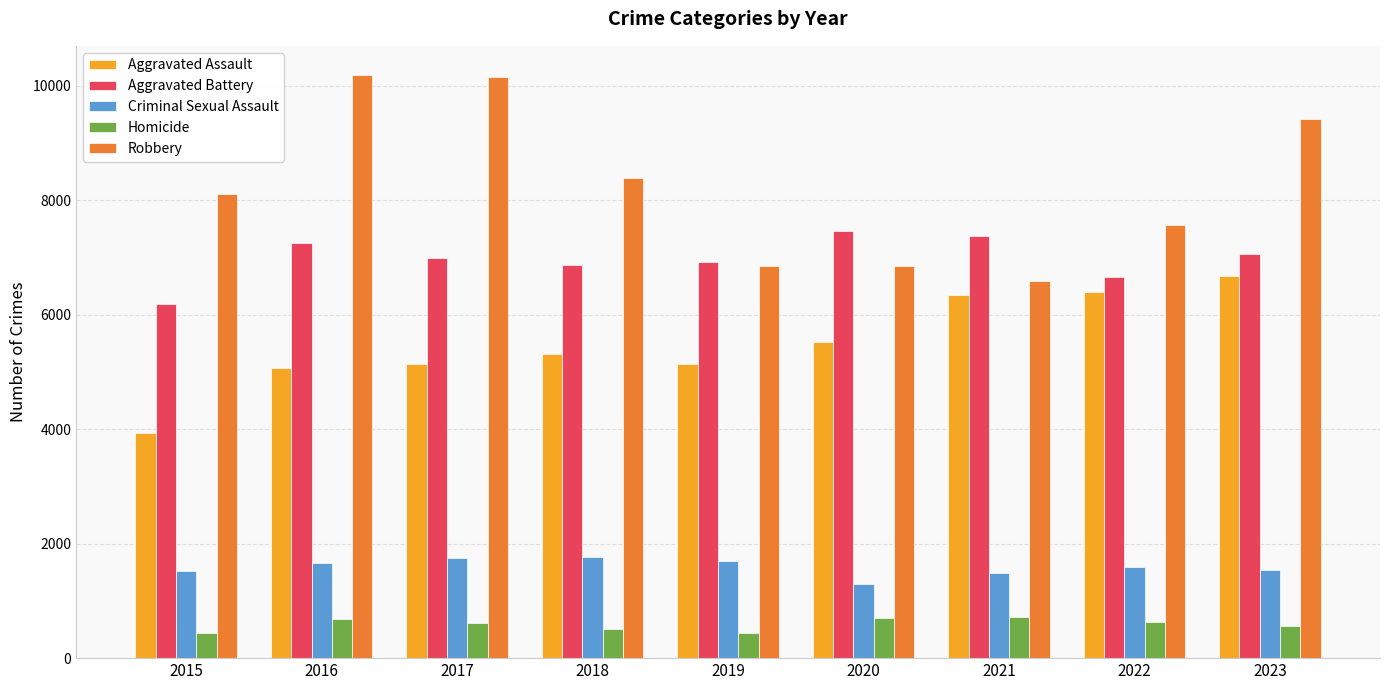

What is the maximum value for Homicide?

720